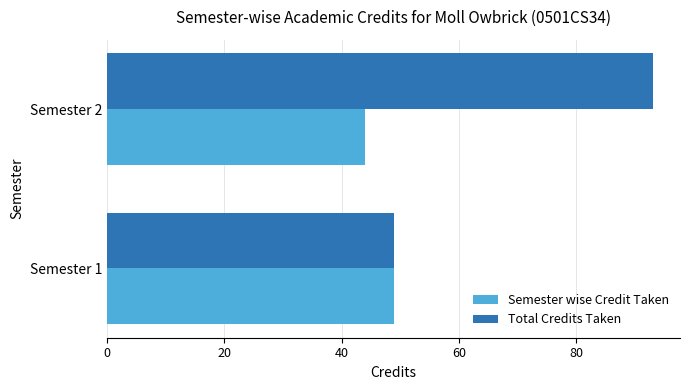

How many data points in Total Credits Taken are less than 93?

1